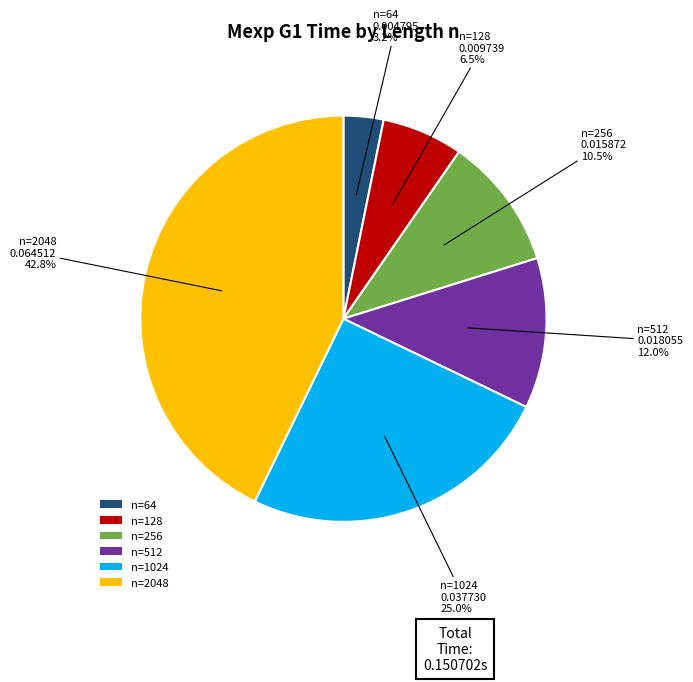

Does any single category account for the majority?

No